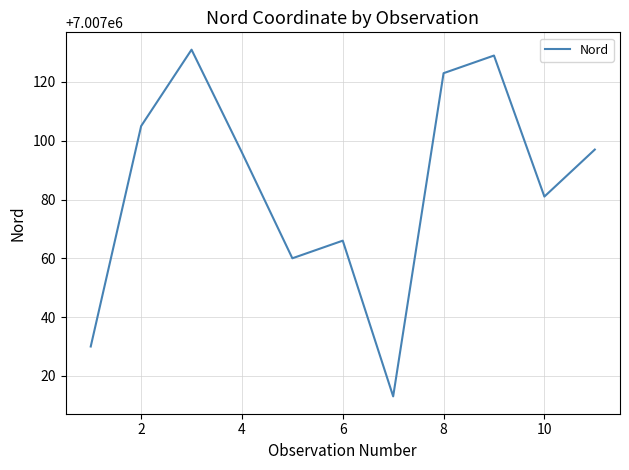

Does the chart have visible grid lines?

Yes